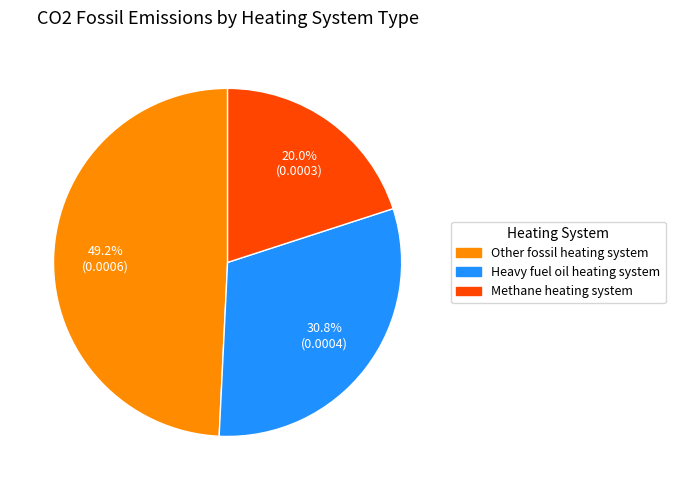

To the nearest percent, what is the difference between the largest and smallest slice percentages?

29%